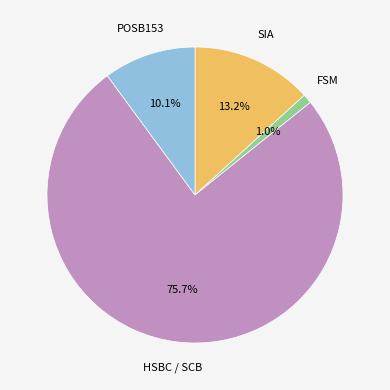

Which slice is the largest?

HSBC / SCB